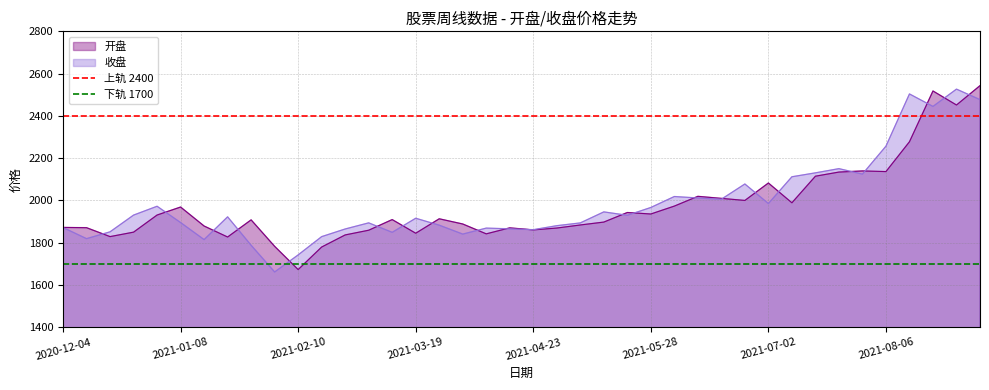

What is the lowest value of the 开盘 series?

1672.9